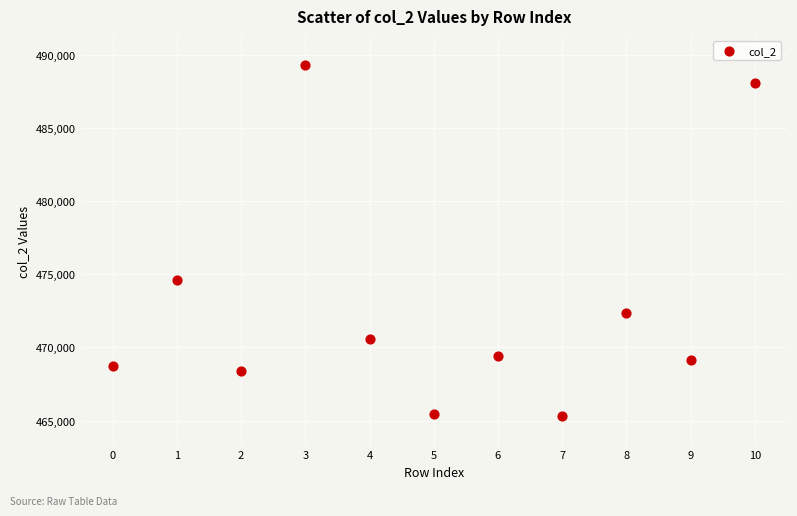

What Y value in the scatter plot is closest to 477292?

474625